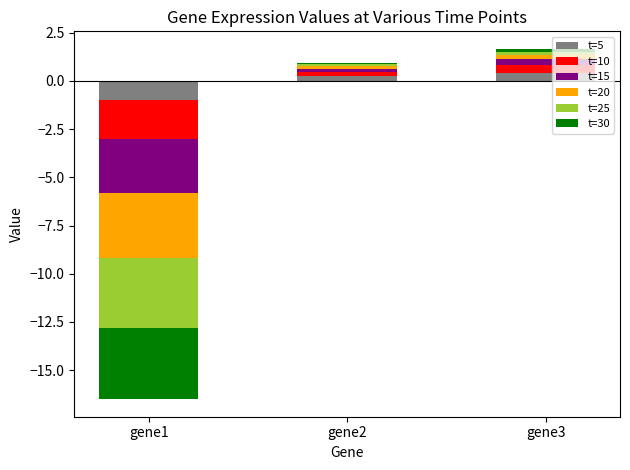

The t=25 series shows 0.1 at gene2. True or false?

True